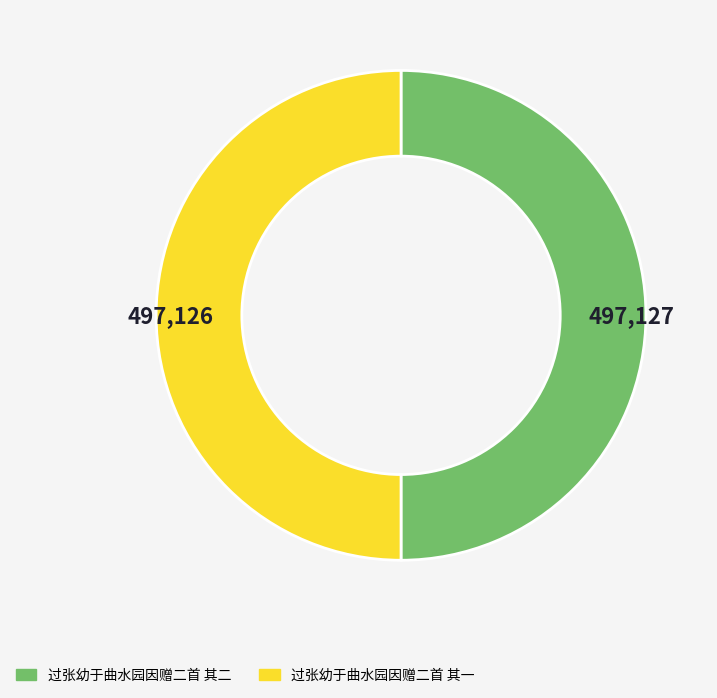

What is the ratio of the value at 过张幼于曲水园因赠二首 其一 to the value at 过张幼于曲水园因赠二首 其二?

1.0